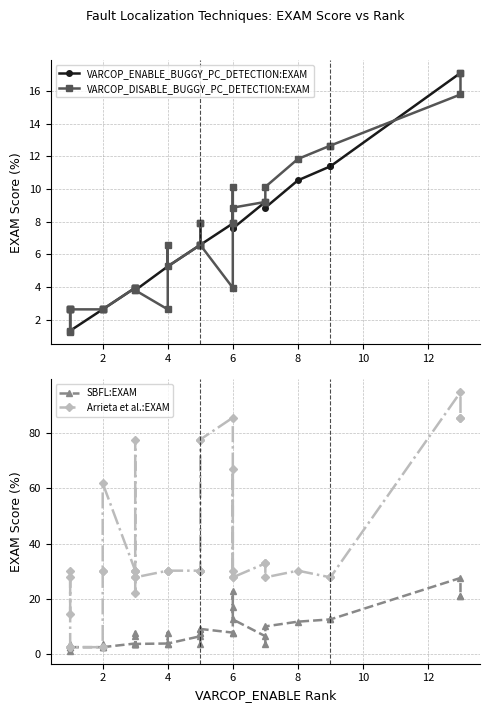

What is the lowest value of the VARCOP_ENABLE_BUGGY_PC_DETECTION:EXAM series?

1.3